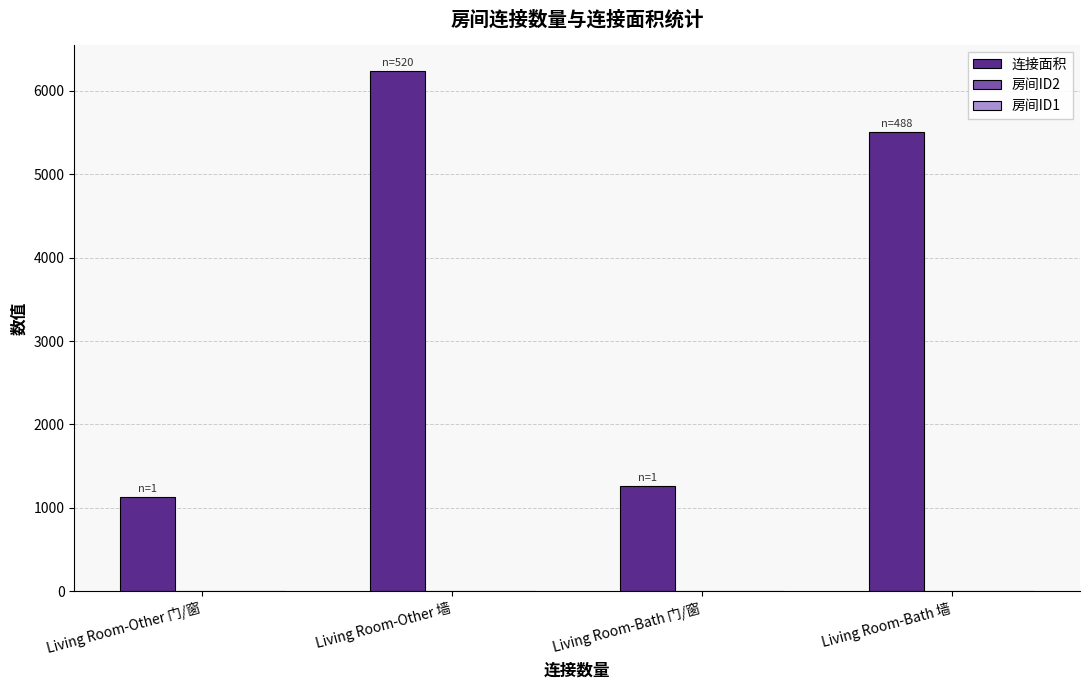

At which category is the sum across all series the highest?

Living Room-Other 墙